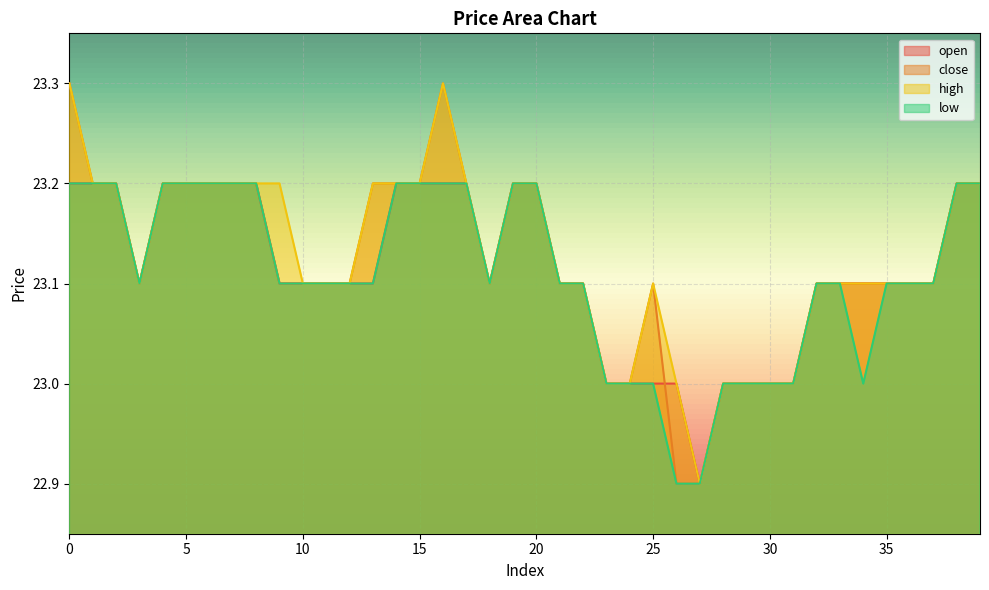

Is the value of close at 3 greater than the value of low at 39?

No